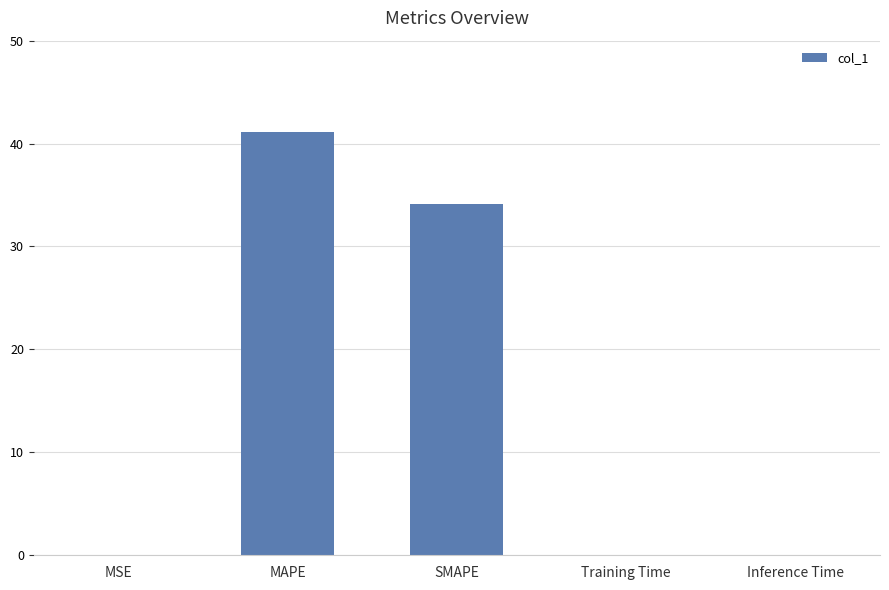

At which category does the chart reach its peak across all series?

MAPE